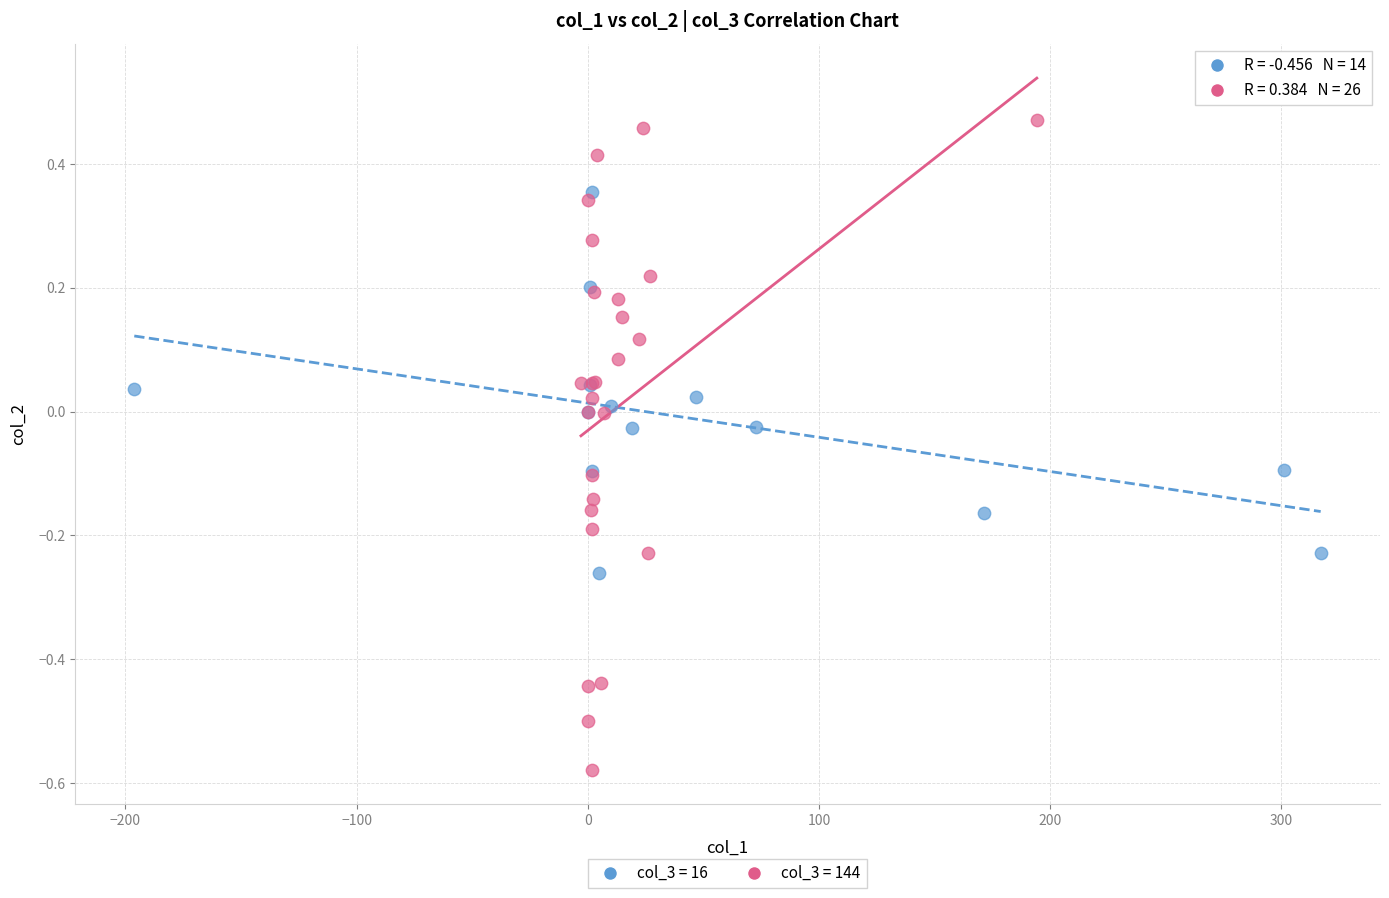

Which series has the widest spread of Y values?

col_3 = 144